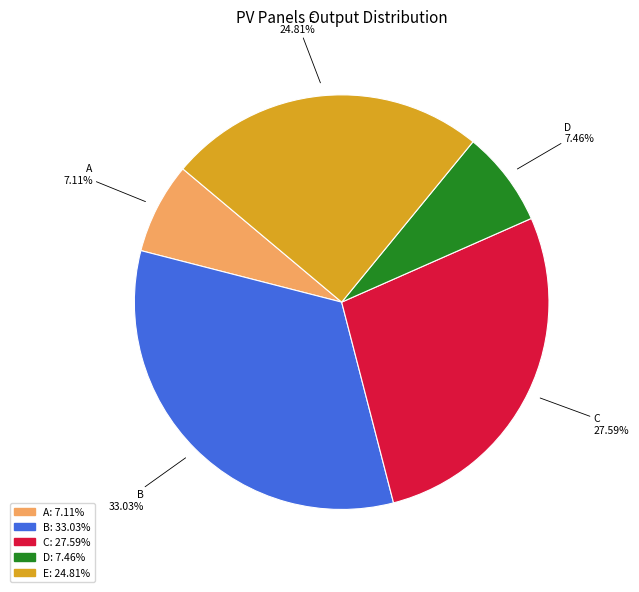

Is it true that C is 28% of the pie?

True